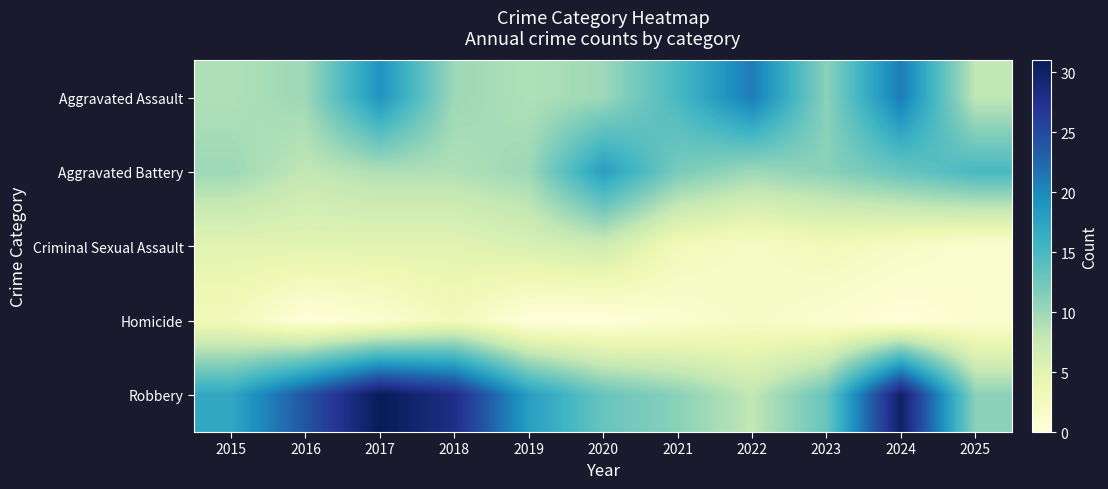

Reading left to right, list all the values displayed in this chart.

Aggravated Assault: 2015=9	2016=10	2017=19	2018=10	2019=9	2020=10	2021=15	2022=21	2023=11	2024=21	2025=8
Aggravated Battery: 2015=10	2016=8	2017=9	2018=9	2019=10	2020=18	2021=12	2022=10	2023=11	2024=13	2025=15
Criminal Sexual Assault: 2015=5	2016=5	2017=5	2018=5	2019=6	2020=7	2021=3	2022=2	2023=3	2024=2	2025=1
Homicide: 2015=3	2016=0	2017=1	2018=3	2019=0	2020=0	2021=1	2022=2	2023=1	2024=0	2025=1
Robbery: 2015=17	2016=24	2017=31	2018=28	2019=18	2020=13	2021=11	2022=8	2023=13	2024=30	2025=11